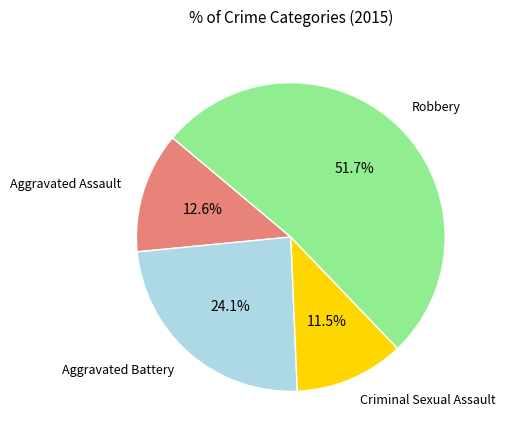

Approximately how many times larger is the value at Aggravated Assault compared to Aggravated Battery?

0.5